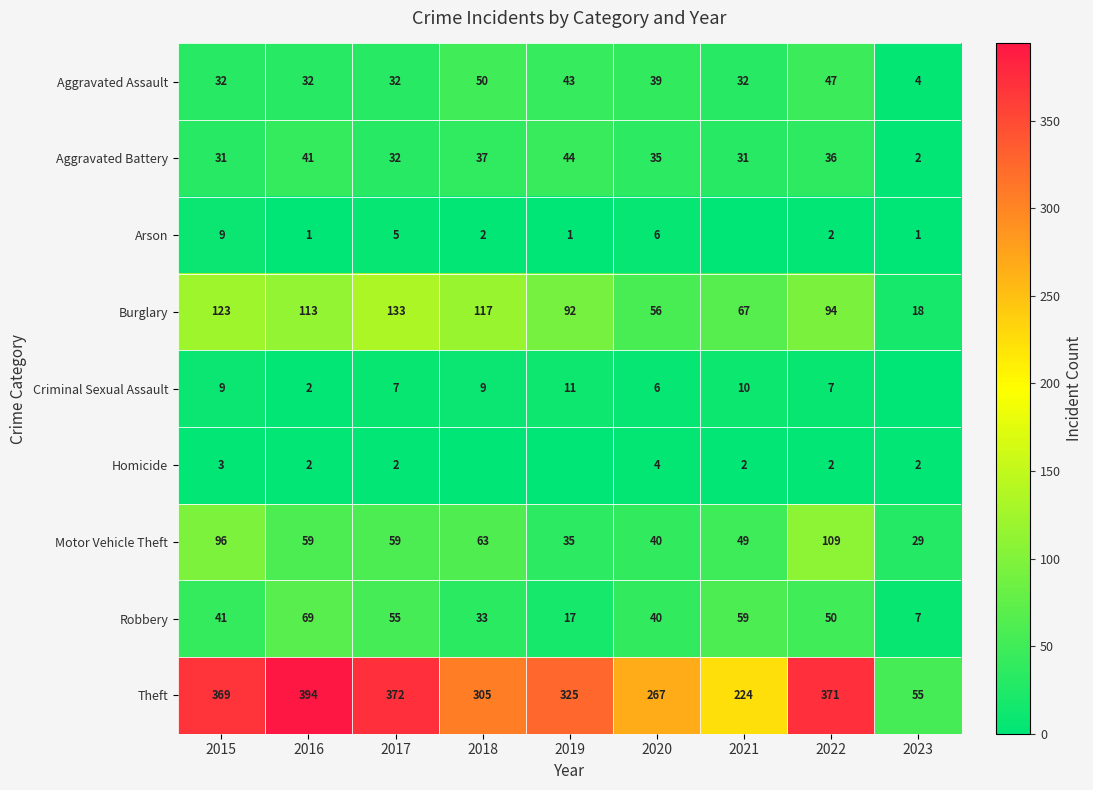

At how many categories does at least one series exceed 388?

1